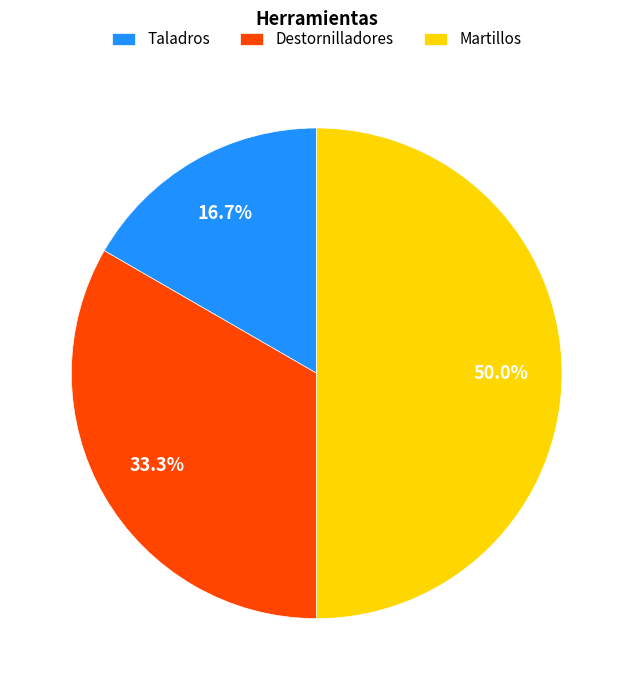

True or false: Martillos accounts for 36% of the total.

False